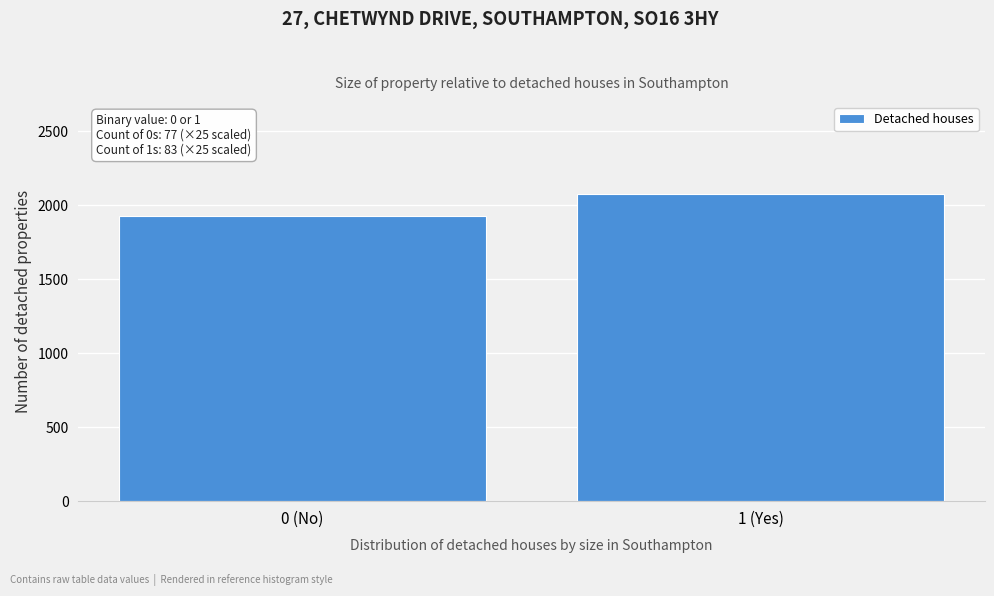

Reading right to left, extract all data points from this chart.

2075	1925